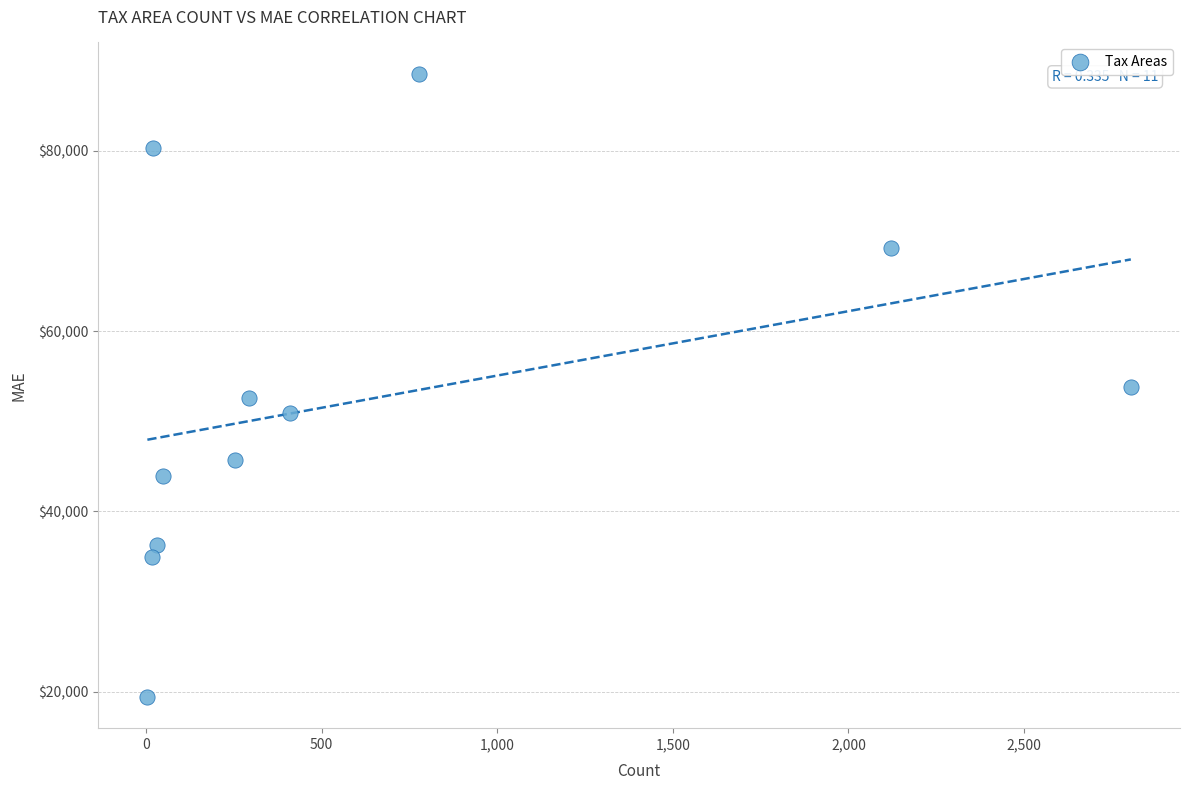

What is the range of X values (max minus min)?

2800.0